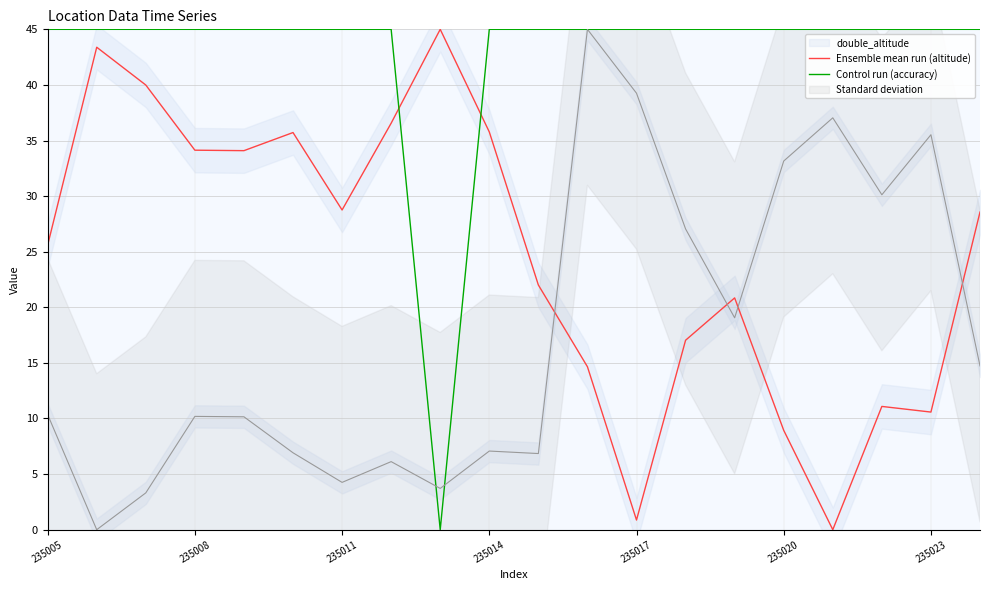

What is the sum of all Ensemble mean run (altitude) values?

493.6